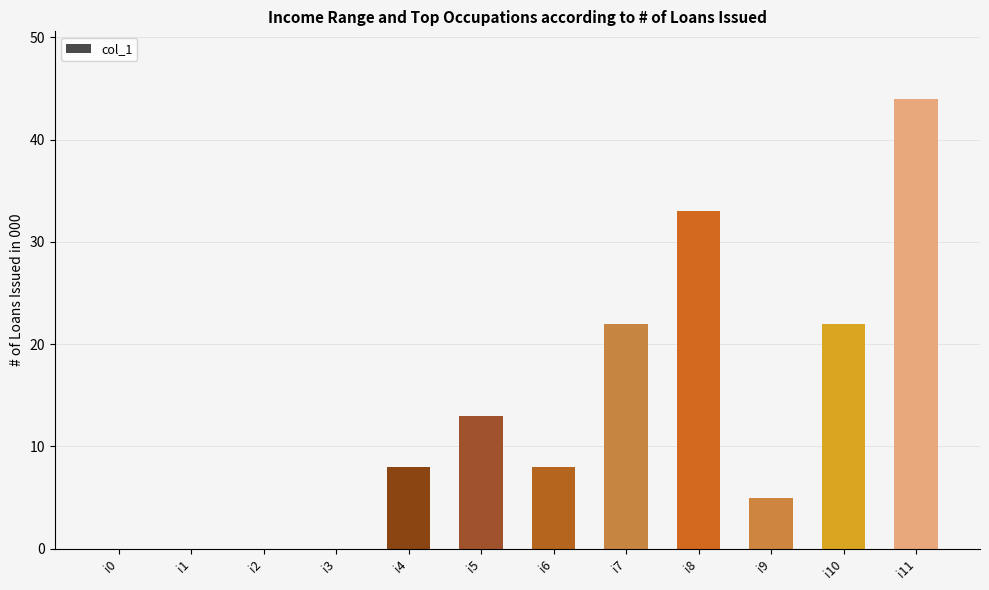

Reading left to right, transcribe all the data shown in this chart.

0	0	0	0	8	13	8	22	33	5	22	44